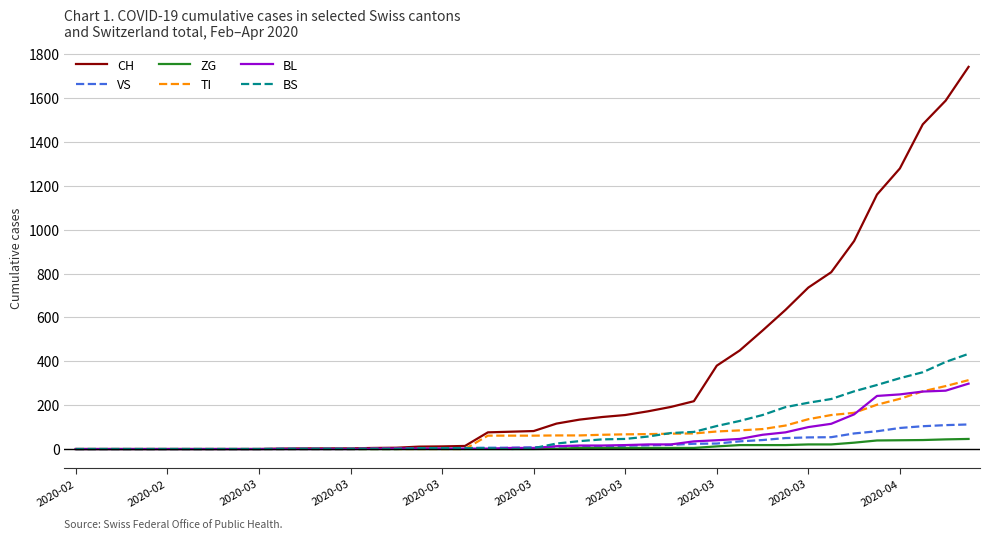

Which series has the largest total across all categories?

CH